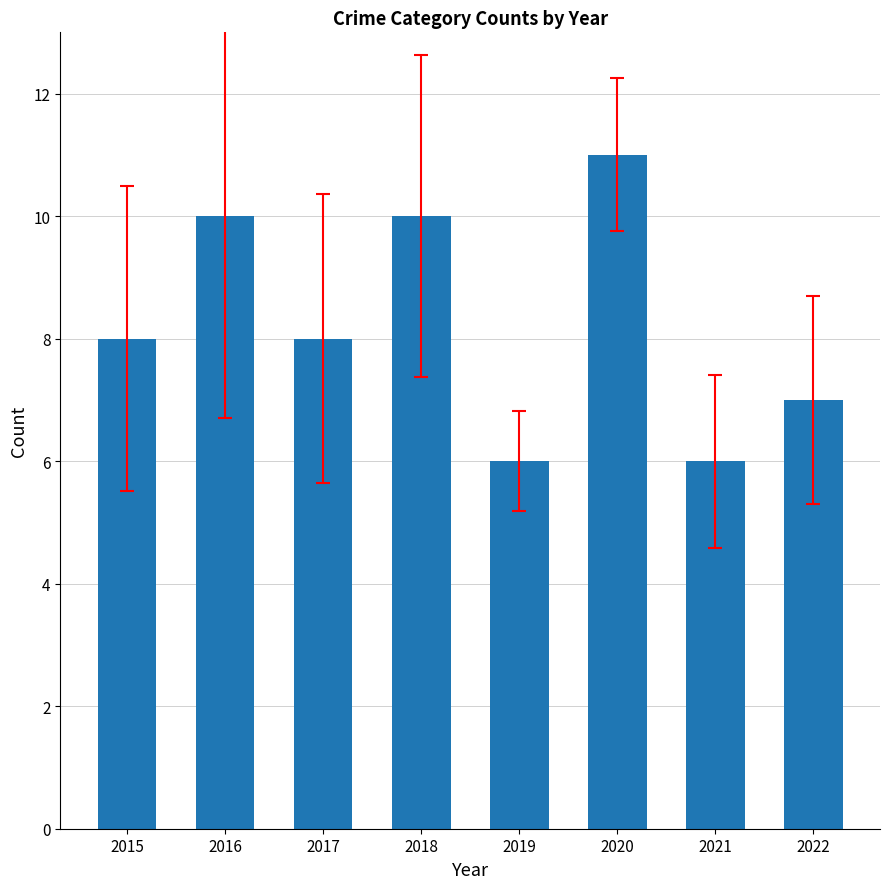

Approximately how many times larger is the value at 2022 compared to 2015?

0.9